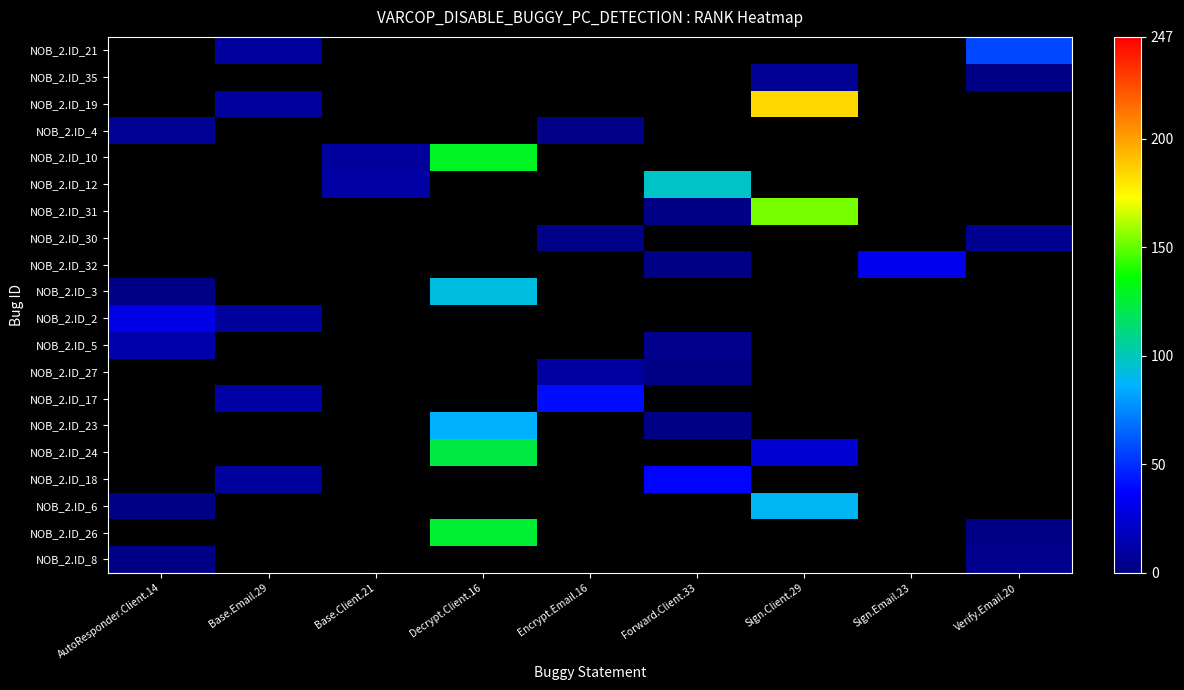

How many positive values does the NOB_2.ID_2 series have?

2